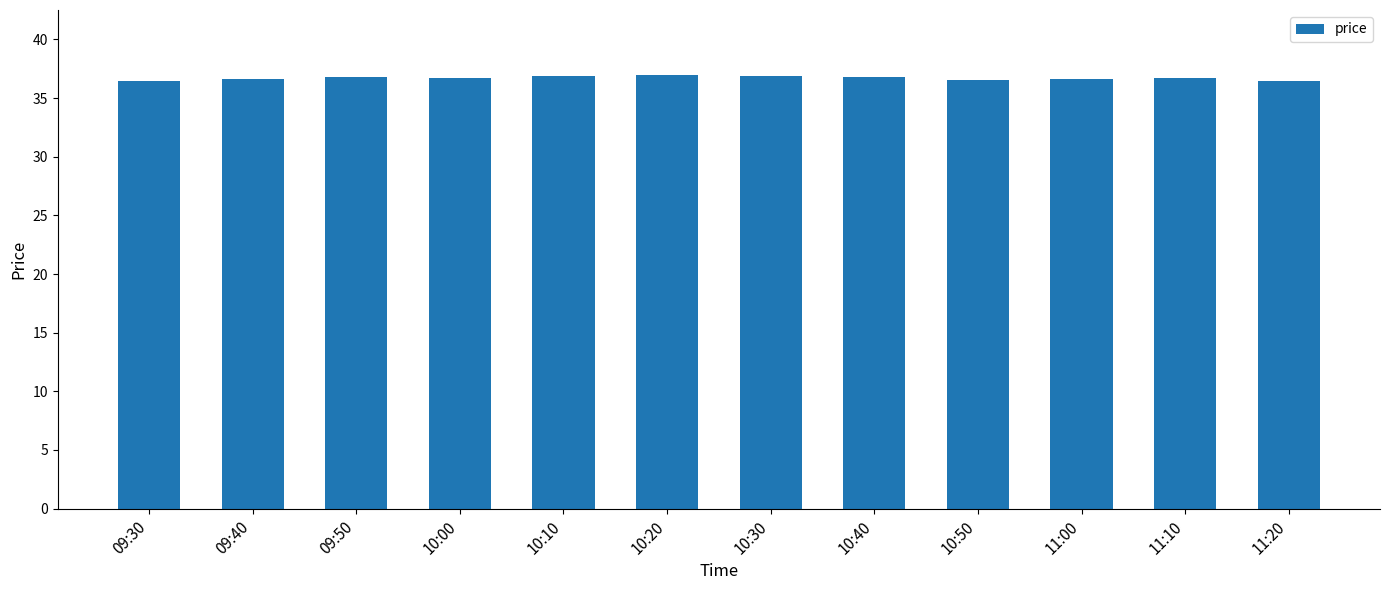

Are the bars grouped side by side (vs. stacked)?

No